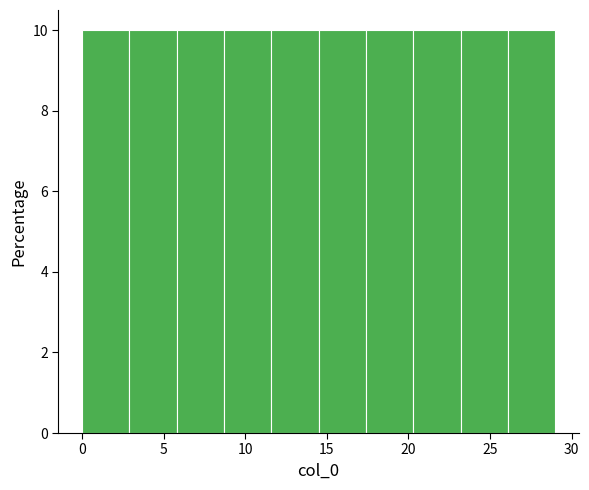

Reading left to right, transcribe this chart: for each bar, give the range it covers on the x-axis and its height. Neither the bar edges nor the heights are printed on the chart, so give them approximately, as read against the axes.

0.0 to 2.9: 10
2.9 to 5.8: 10
5.8 to 8.7: 10
8.7 to 11.6: 10
11.6 to 14.5: 10
14.5 to 17.4: 10
17.4 to 20.3: 10
20.3 to 23.2: 10
23.2 to 26.1: 10
26.1 to 29.0: 10